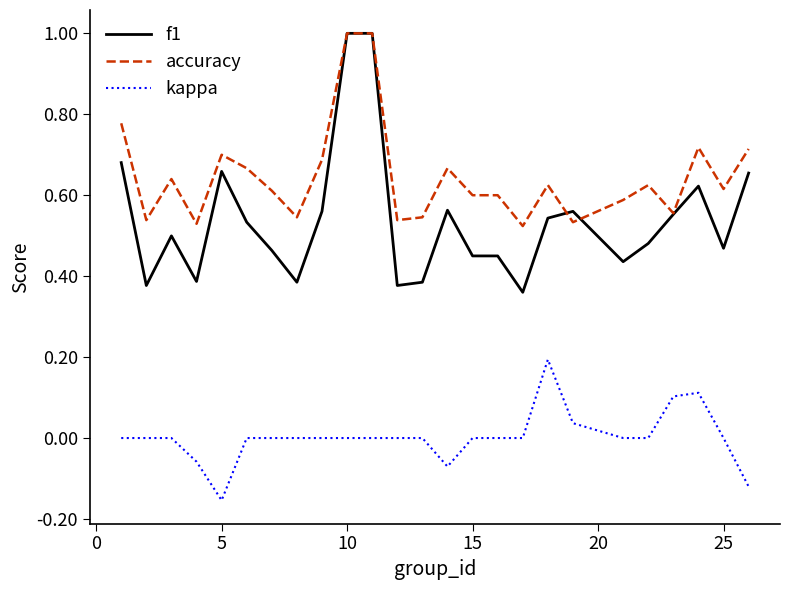

What is the maximum value shown in the chart?

1.0